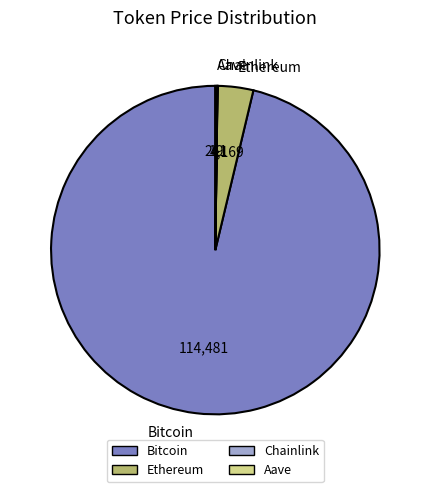

Between Ethereum and Bitcoin, which is larger?

Bitcoin